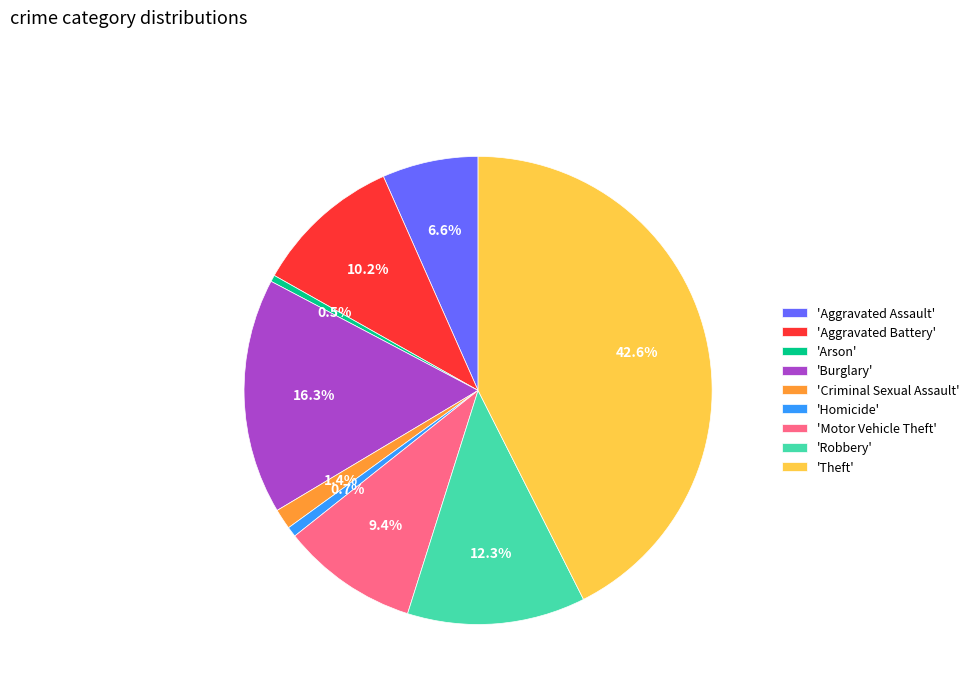

What is the ratio of the value at 'Criminal Sexual Assault' to the value at 'Arson'?

3.1